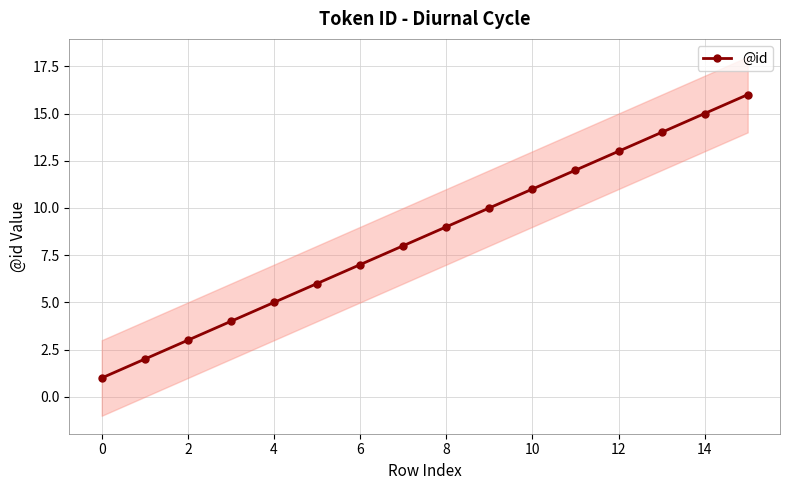

Is it true that @id equals 3 at 2?

True